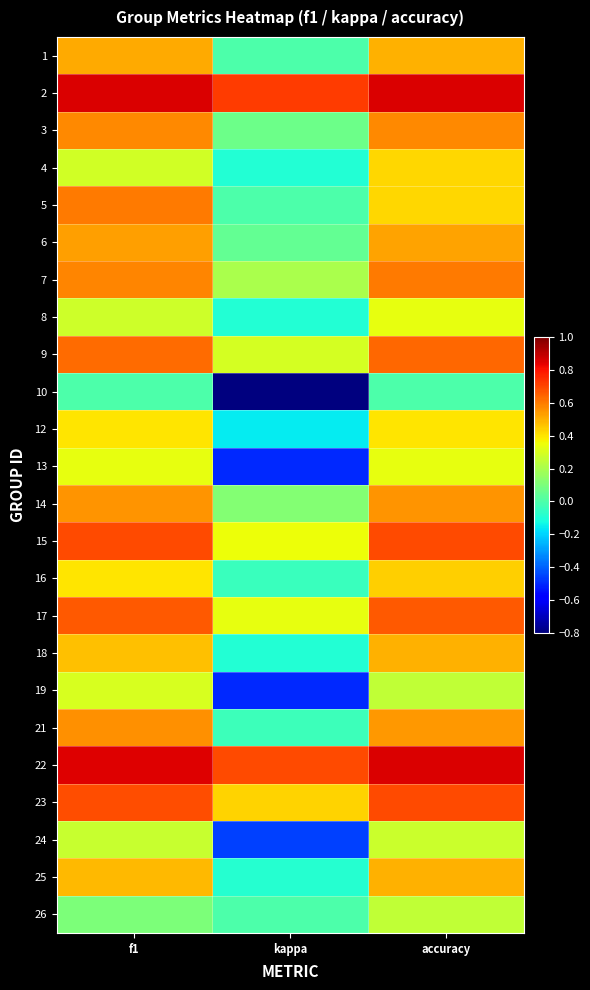

At which category is the sum across all series the highest?

accuracy